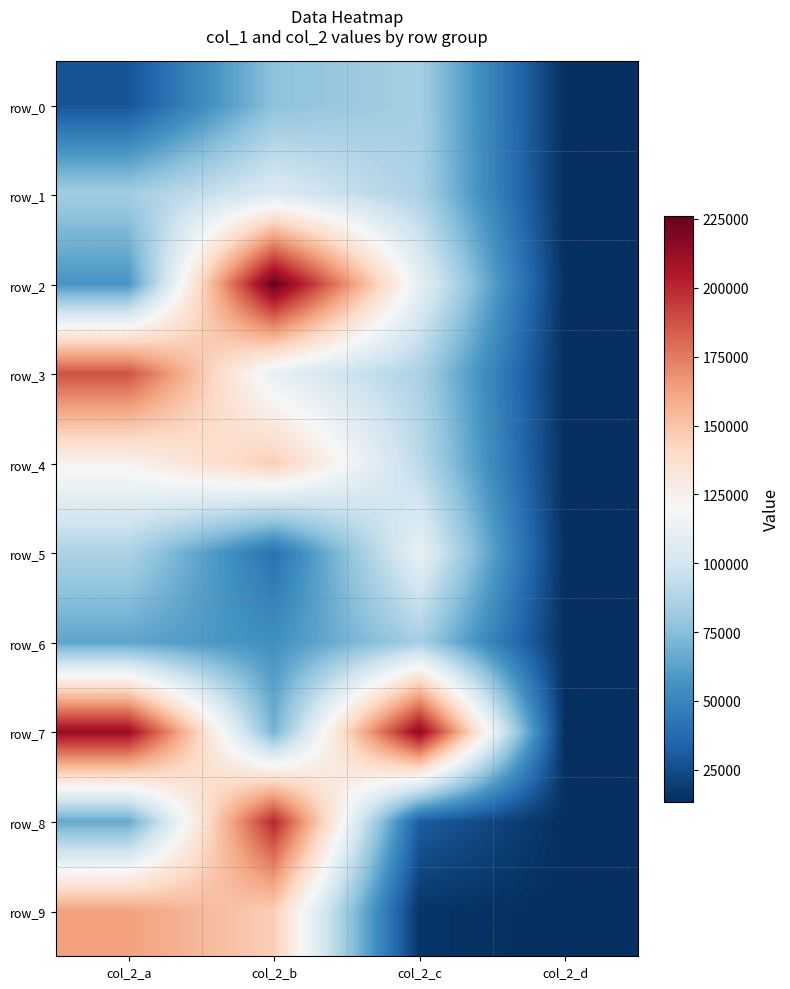

What is the difference between the row_9 values at col_2_a and col_2_b?

17621